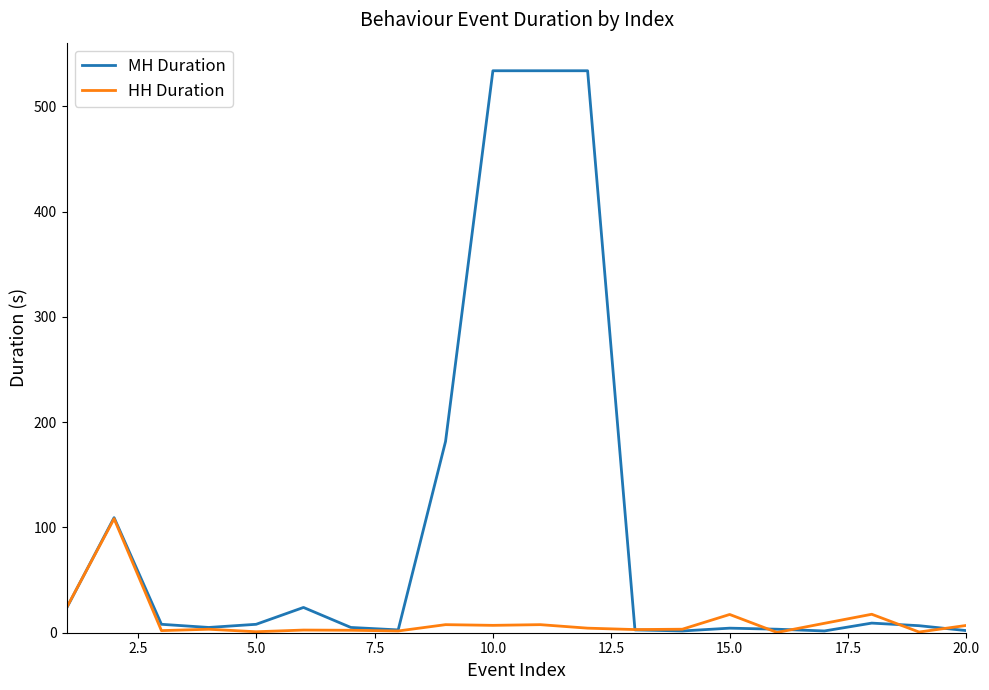

Rank the series by their average value, from highest to lowest.

MH Duration, HH Duration